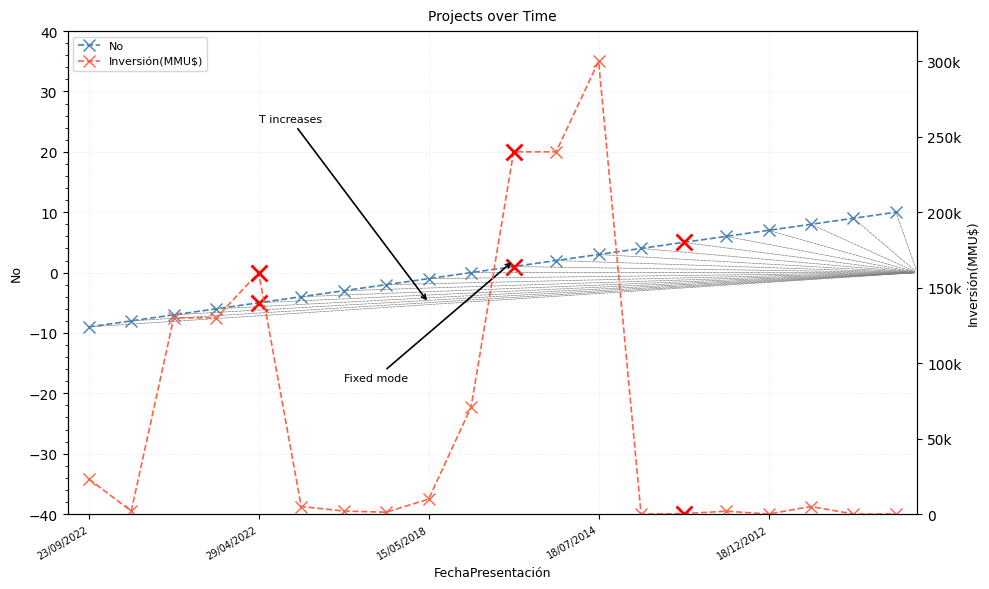

Rank the series by their maximum value, from lowest to highest.

No, Inversión(MMU$)